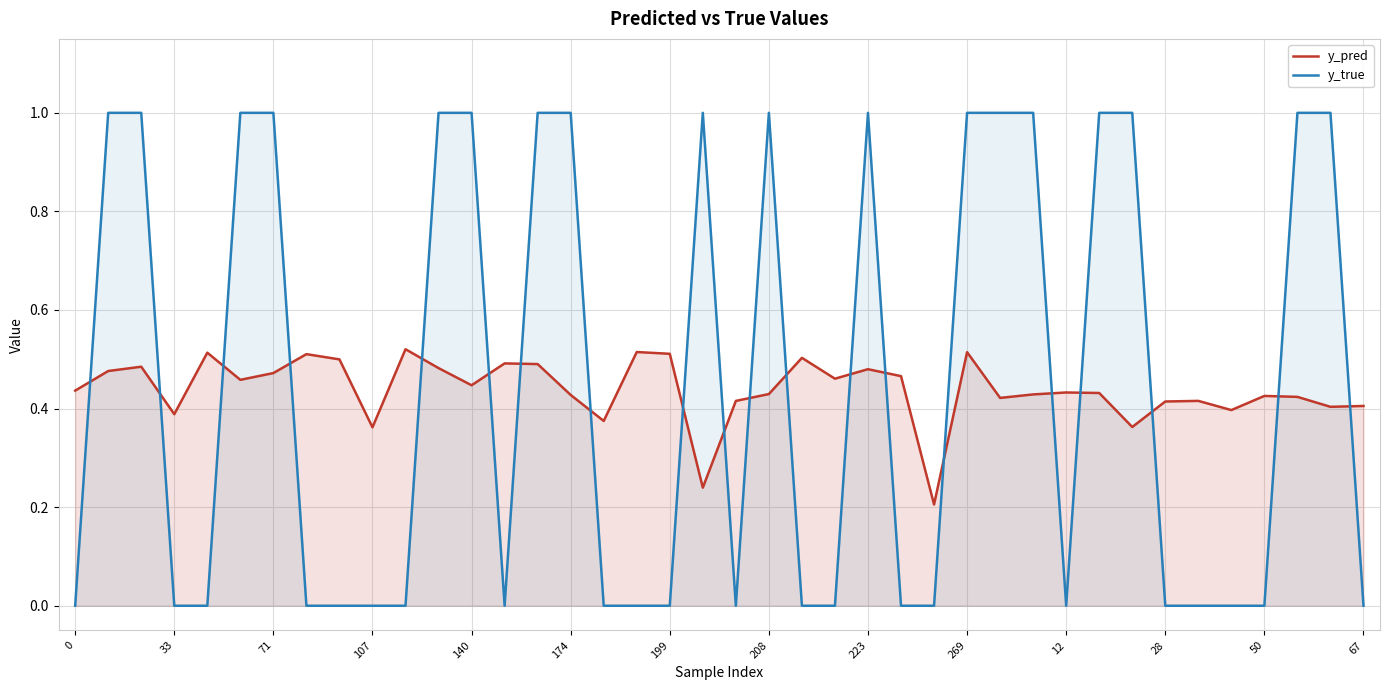

Which series has the largest range (max minus min)?

y_true